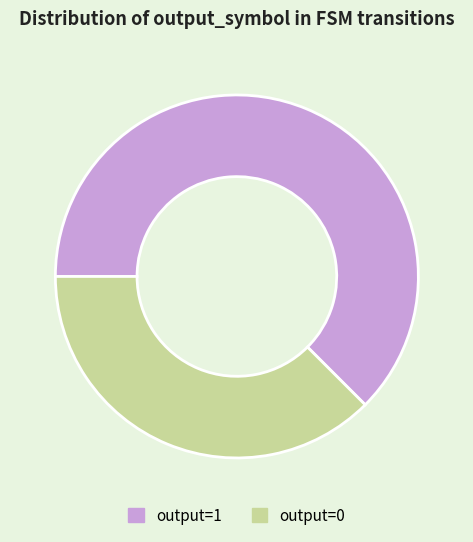

How many slices are in this pie chart?

2